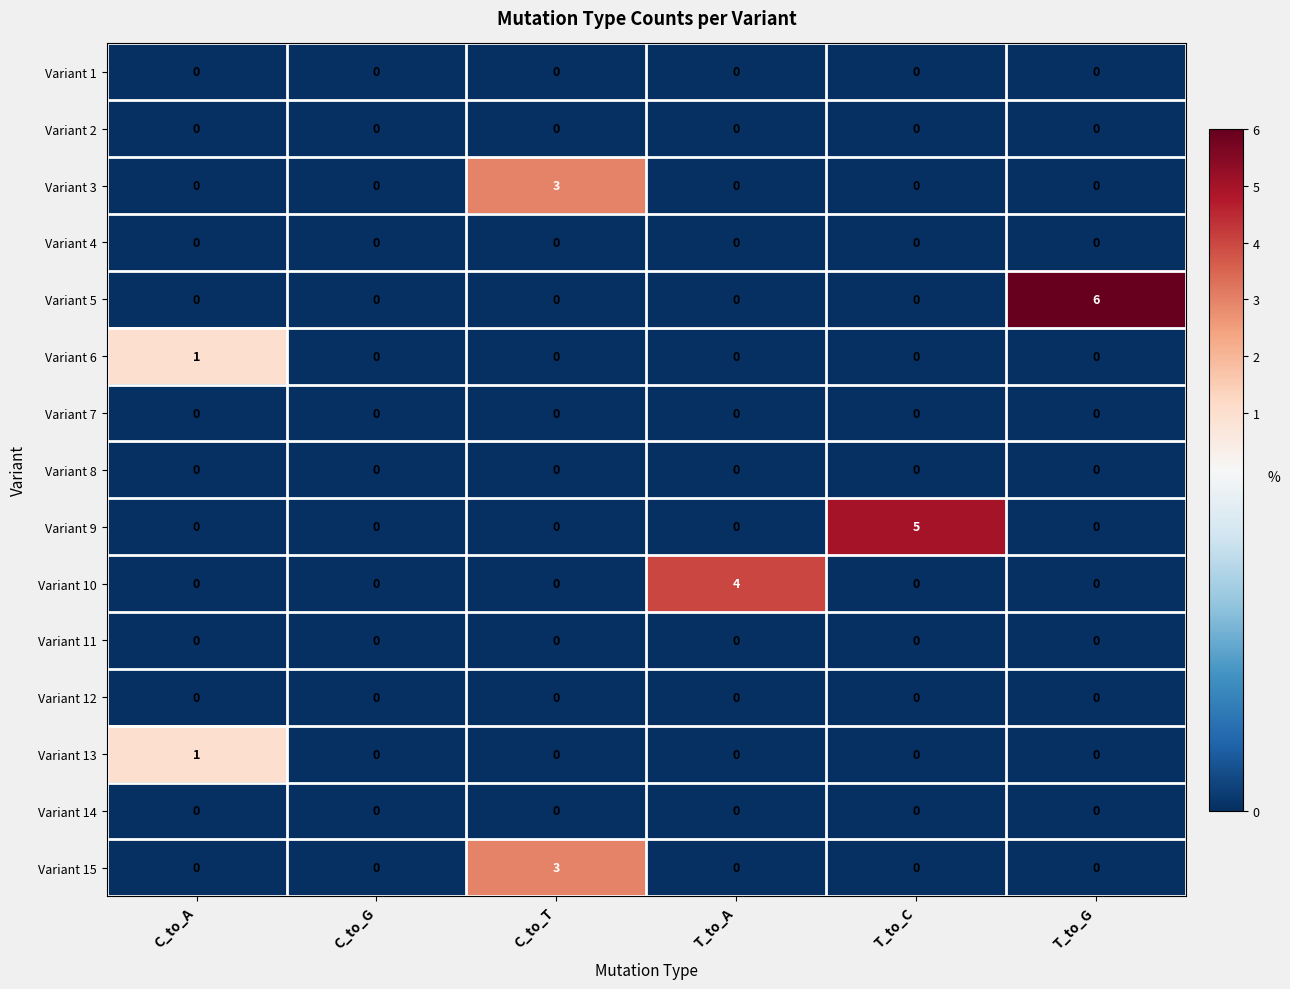

Which series has the largest range (max minus min)?

Variant 5